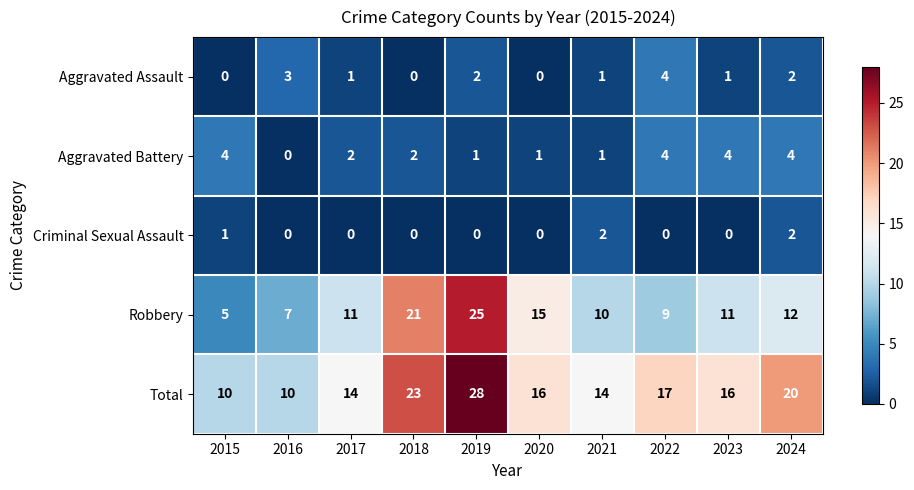

Which series has the largest total across all categories?

Total